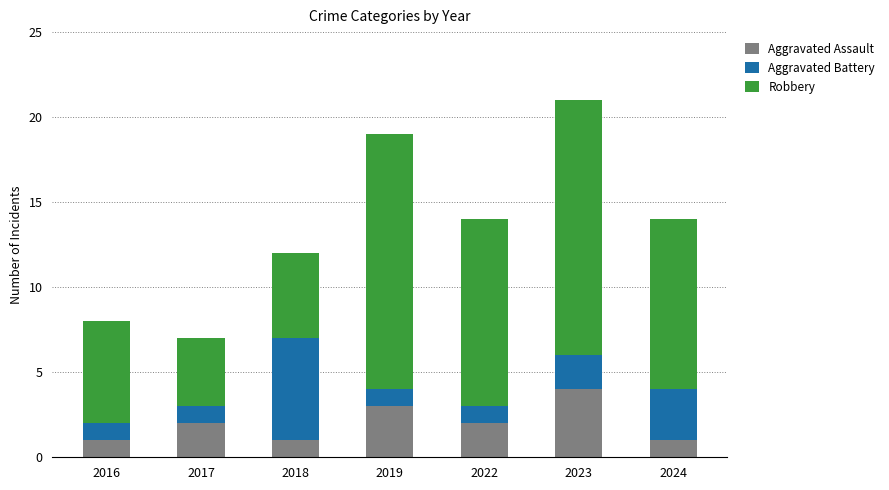

How many categories are shown in the chart?

7